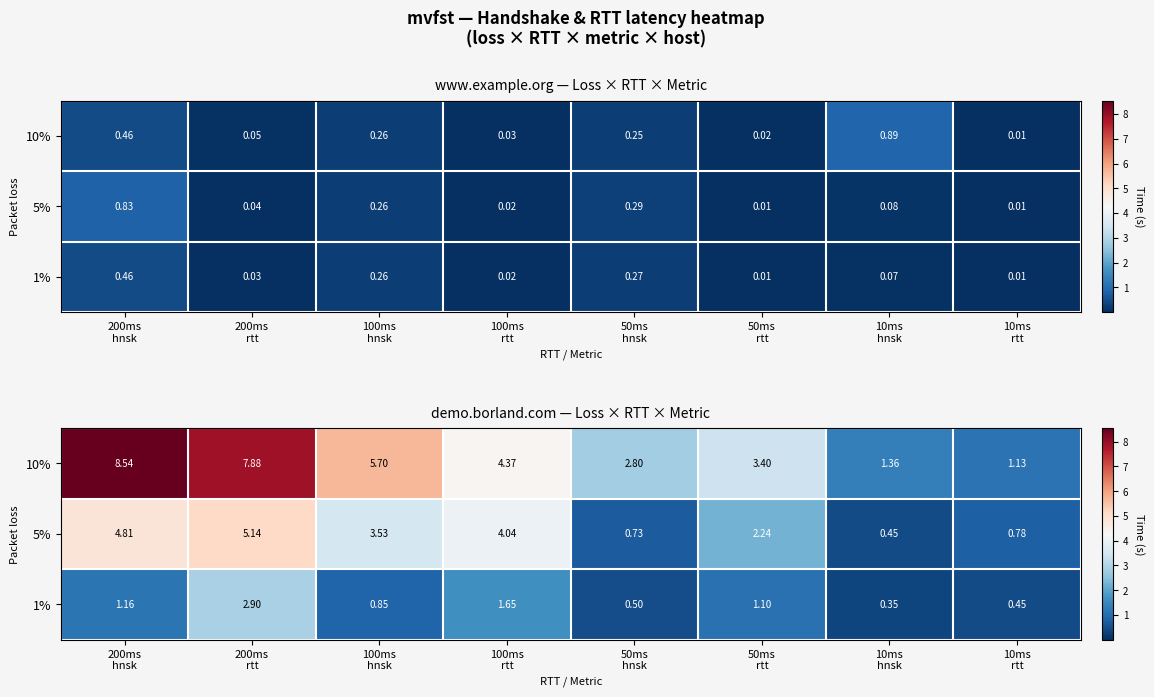

How many data points in 1% are above 1?

4